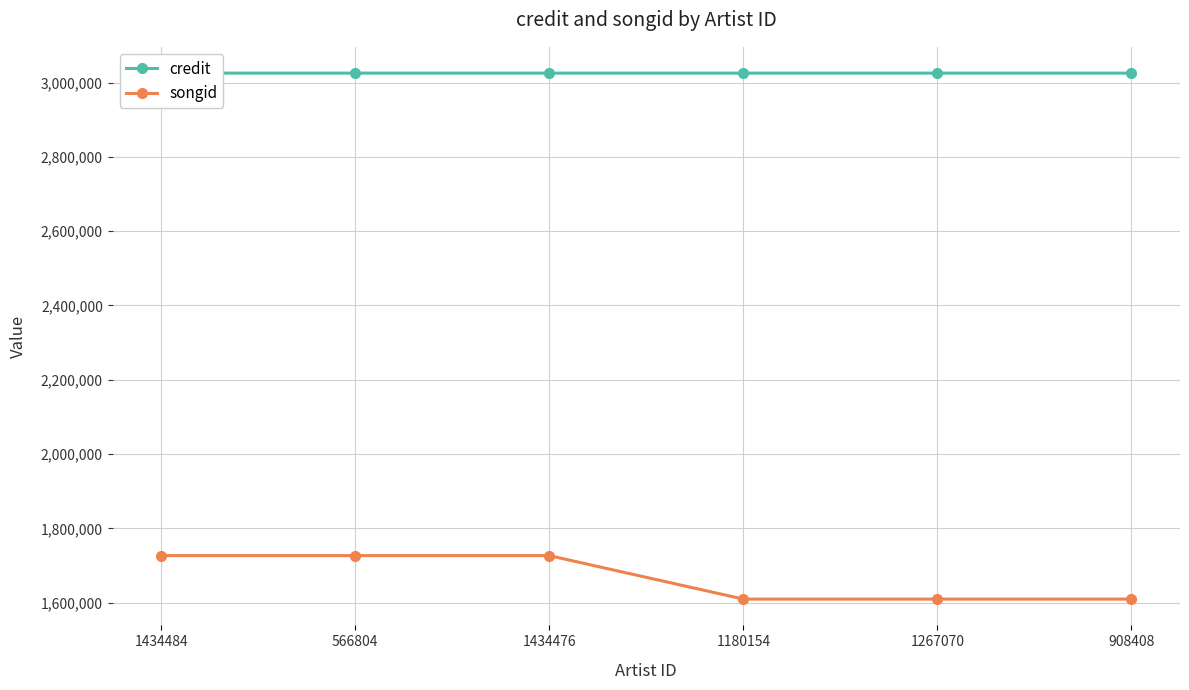

What is the label of the 5th point from the right?

566804